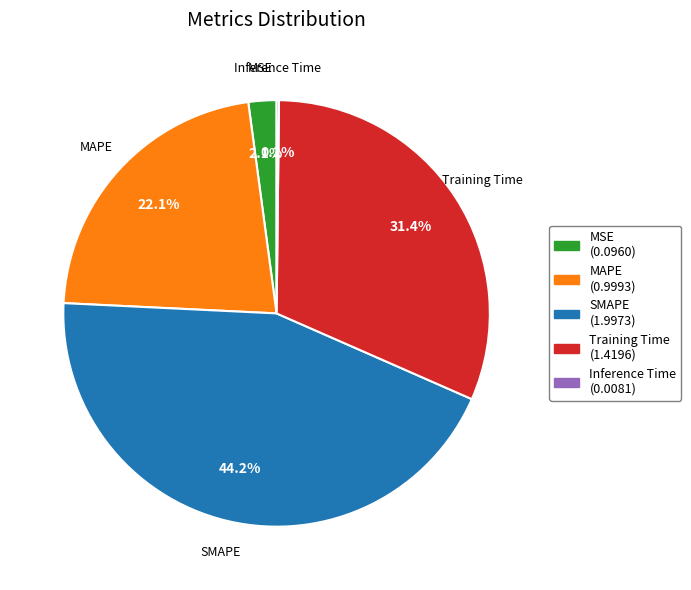

Combined, do Training Time (1.4196) and MSE (0.0960) account for over 50%?

No